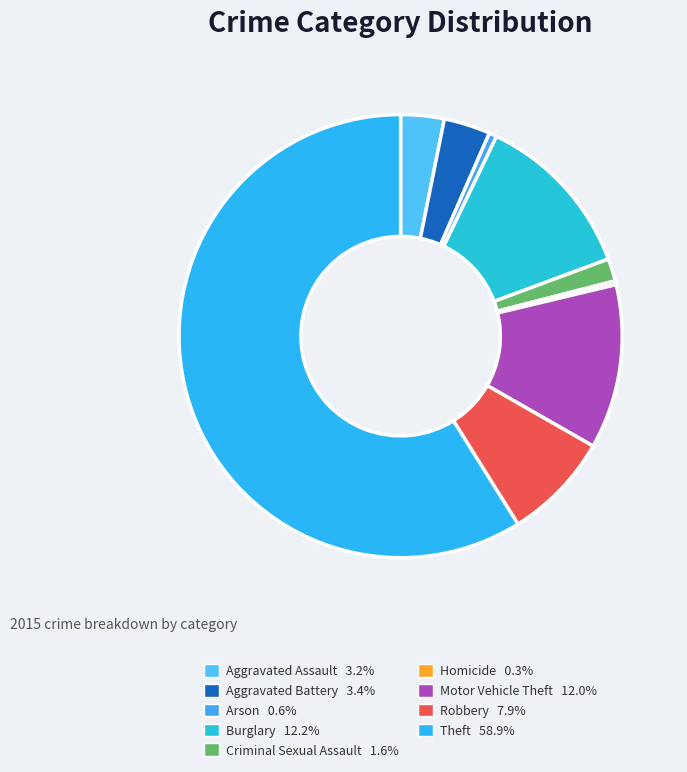

What is the change in value from Burglary to Robbery?

-77